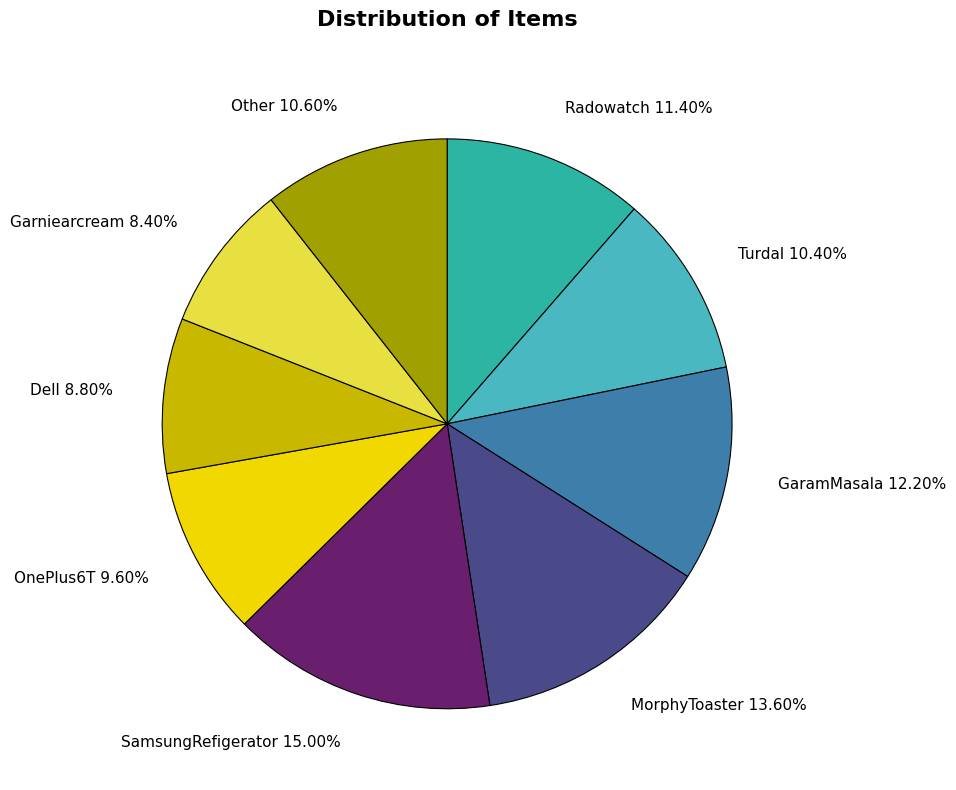

What percentage is the Other slice, to the nearest percent?

11%